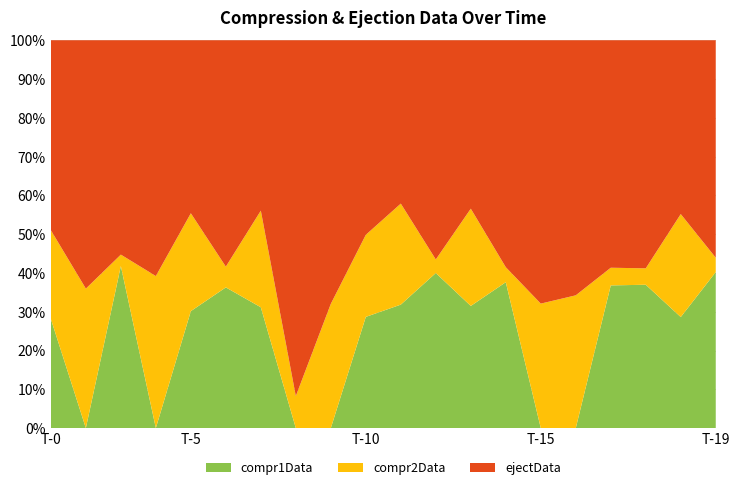

Reading left to right, extract all data points from this chart.

compr1Data: 317	0	396	0	344	366	375	0	0	340	396	389	393	340	0	0	323	323	373	391
compr2Data: 258	329	28	341	288	54	300	47	270	251	324	34	313	35	250	267	40	37	346	36
ejectData: 552	586	524	529	509	589	529	523	573	595	524	550	542	529	529	513	515	514	584	545